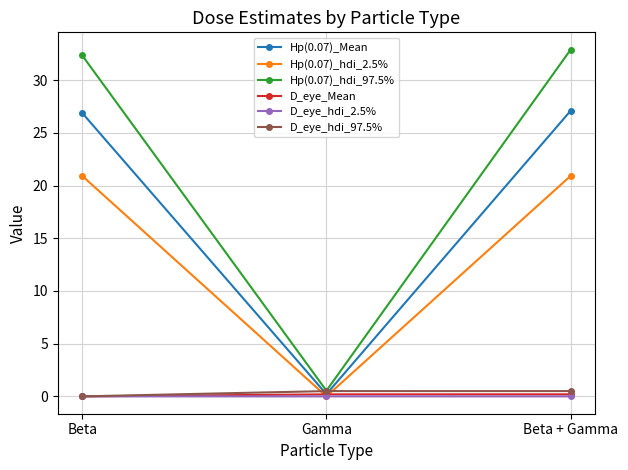

The Hp(0.07)_hdi_2.5% series shows 20.9 at Beta + Gamma. True or false?

True